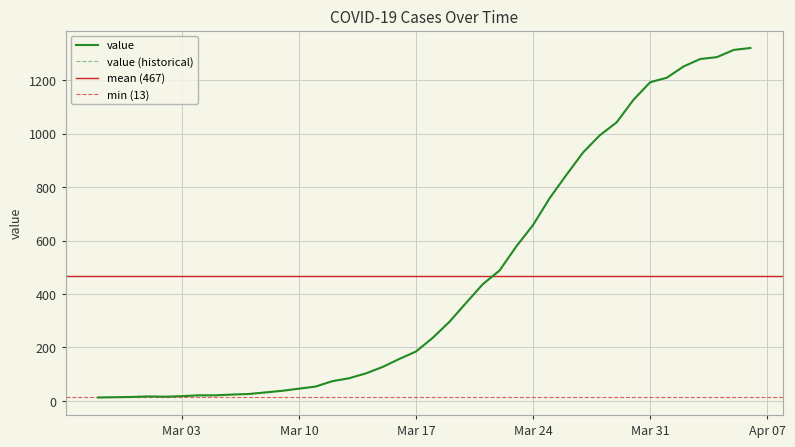

At which label does the data first exceed 236?

2020-03-19